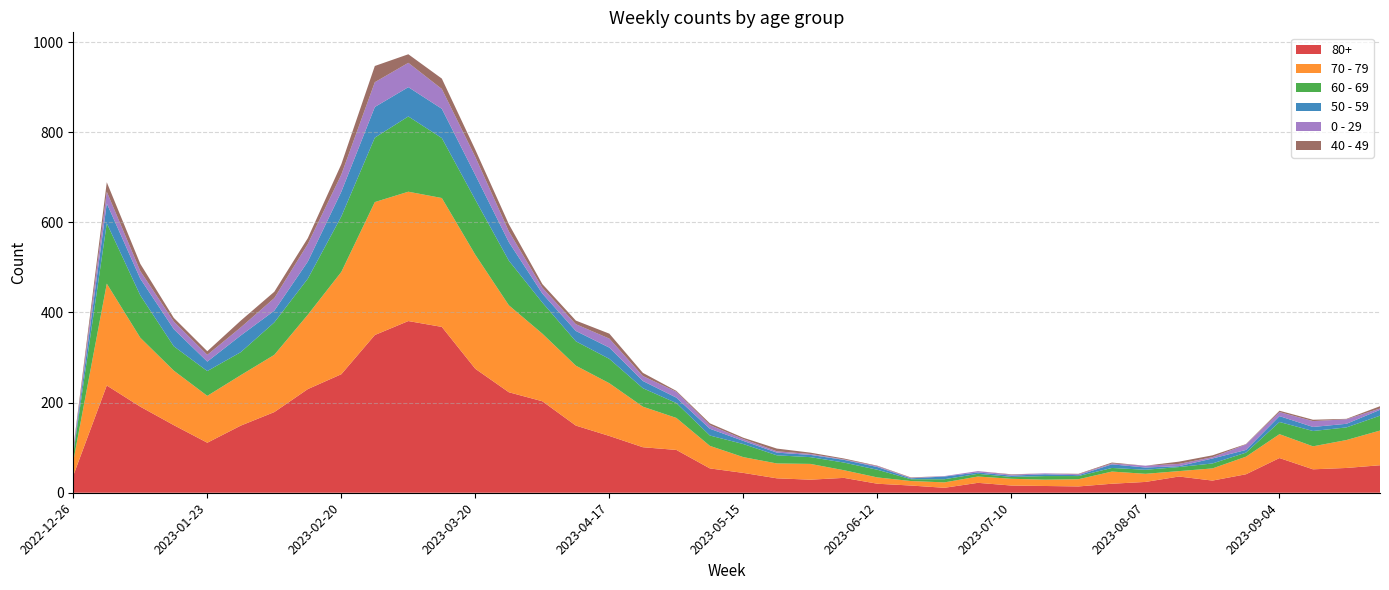

Reading left to right, list all the values displayed in this chart.

80+: 38	238	191	150	111	149	179	230	263	350	381	368	275	223	203	149	126	101	95	54	44	32	29	33	20	16	11	22	16	15	14	20	24	36	27	41	77	52	55	61
70 - 79: 32	226	153	121	104	112	127	165	227	295	287	286	253	193	150	133	117	90	71	50	35	33	35	17	14	10	12	14	15	14	16	27	18	12	27	39	53	51	62	77
60 - 69: 16	134	94	54	55	51	72	80	123	143	167	133	122	99	69	54	54	41	33	23	29	18	15	17	17	4	7	6	4	8	7	8	9	9	11	9	27	34	28	33
50 - 59: 5	44	37	38	21	37	26	38	55	68	65	65	55	41	20	23	25	16	12	15	7	6	5	6	6	2	6	3	3	4	2	8	5	2	11	6	13	9	8	13
0 - 29: 4	26	17	17	15	18	28	39	38	55	54	44	40	24	13	15	20	11	13	8	4	3	2	1	2	1	1	3	2	2	2	2	4	5	3	12	9	13	10	3
40 - 49: 4	21	16	8	8	15	14	13	23	36	19	23	16	16	8	8	11	7	2	4	3	6	3	2	1	1	0	0	1	0	1	2	0	5	4	1	3	3	1	5